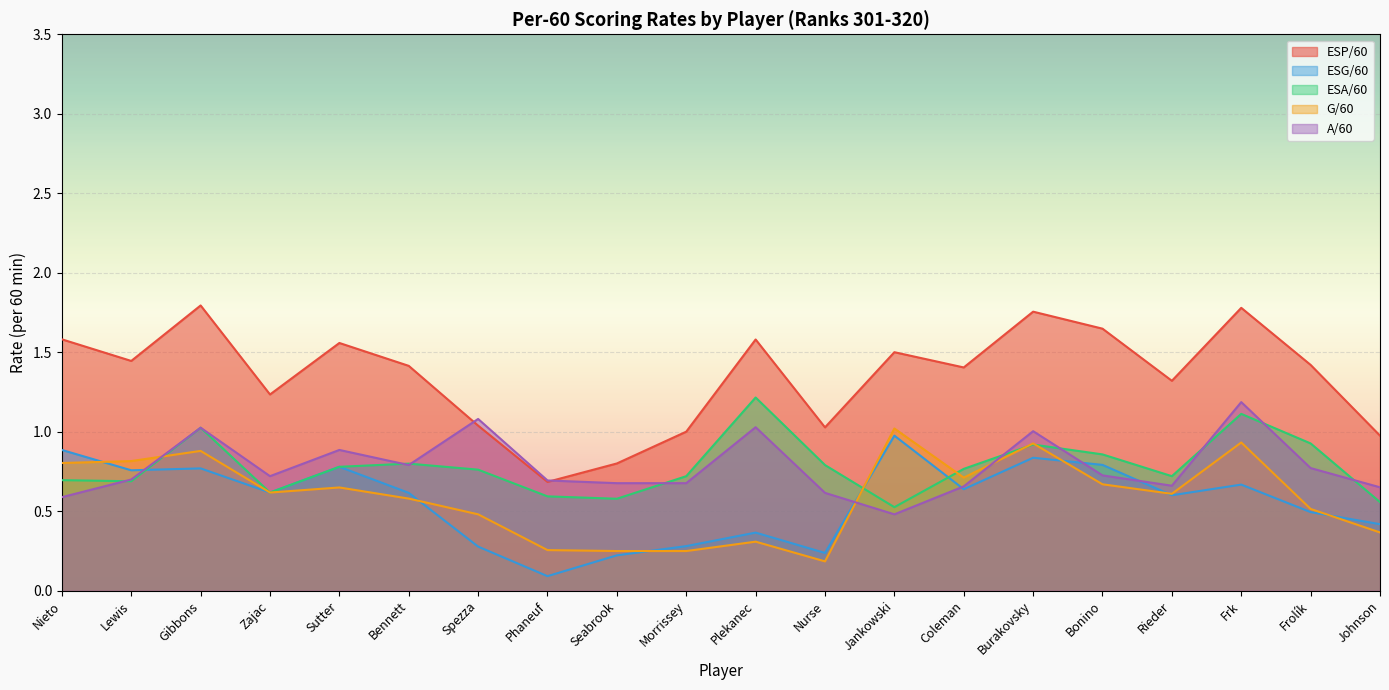

The G/60 series shows 0.7 at Bonino. True or false?

True